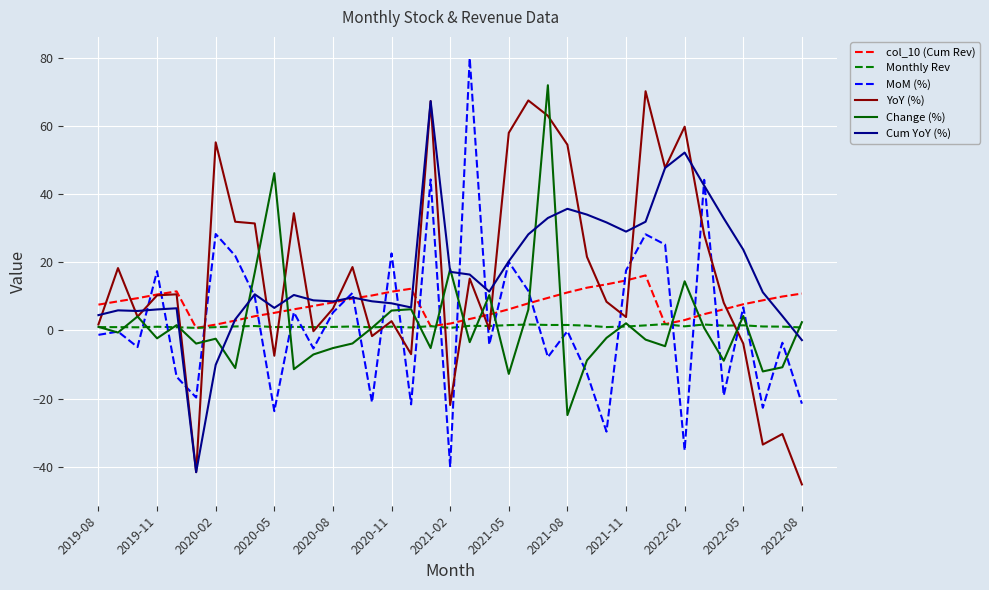

What is the smallest value displayed?

-45.2